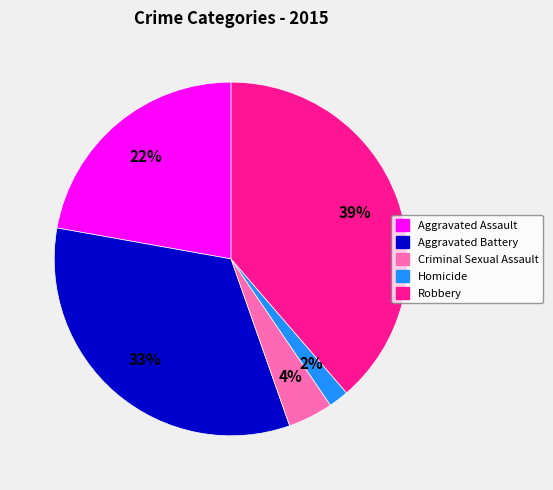

How many slices are in this pie chart?

5